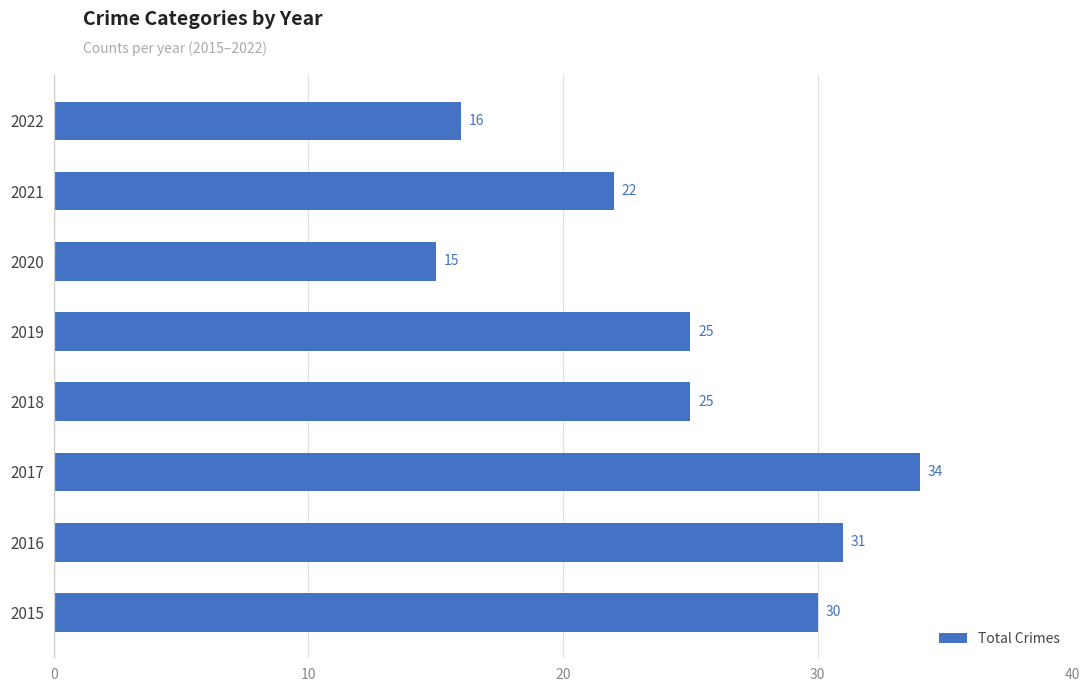

Is it true that the value at 2016 is 14?

False